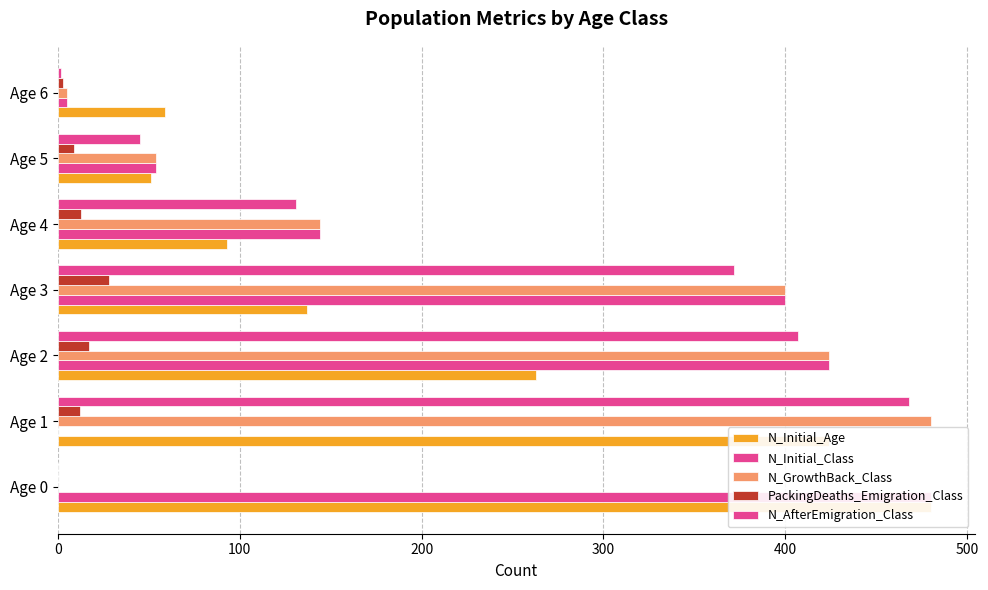

How many data points in N_Initial_Class are above 144?

3